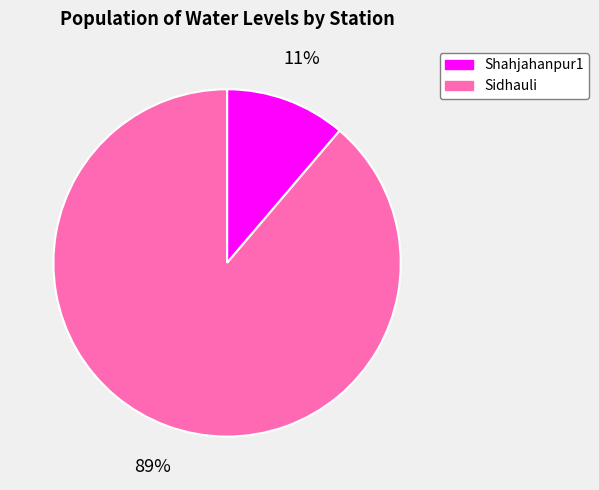

To the nearest percent, what is the average slice percentage?

50%